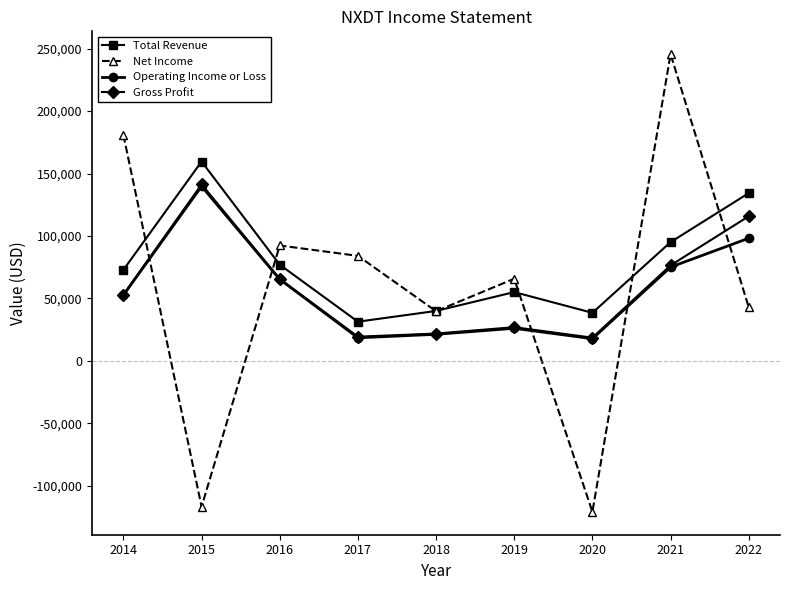

What is the spread (max minus min) of values at 2020?

159300